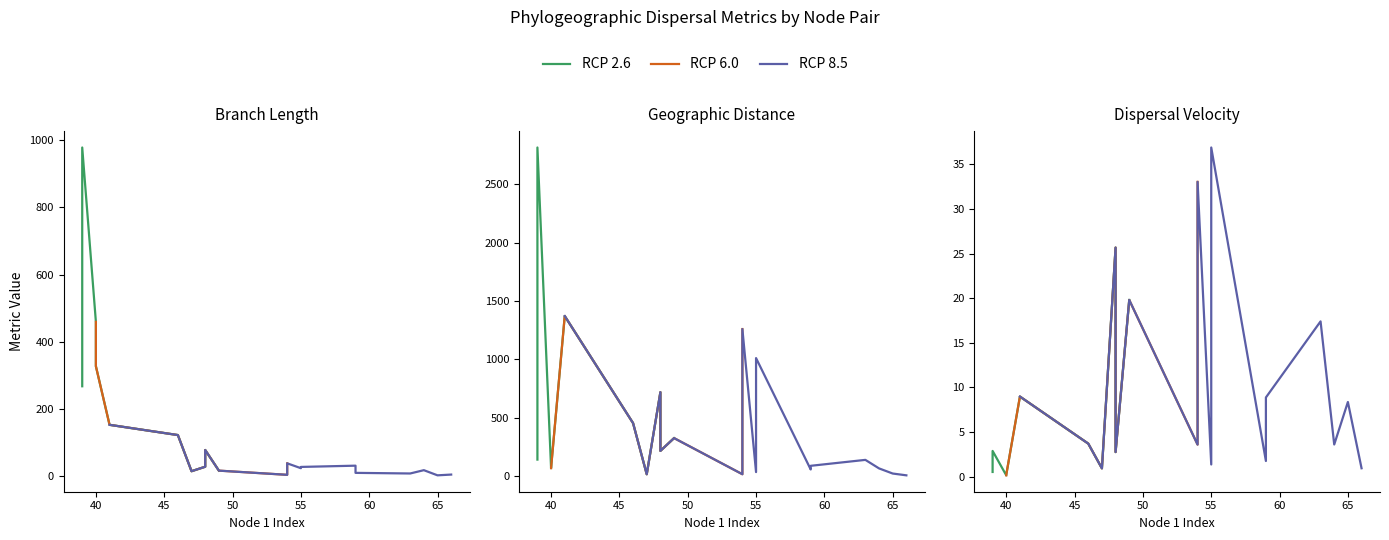

What is the smallest value displayed?

0.1